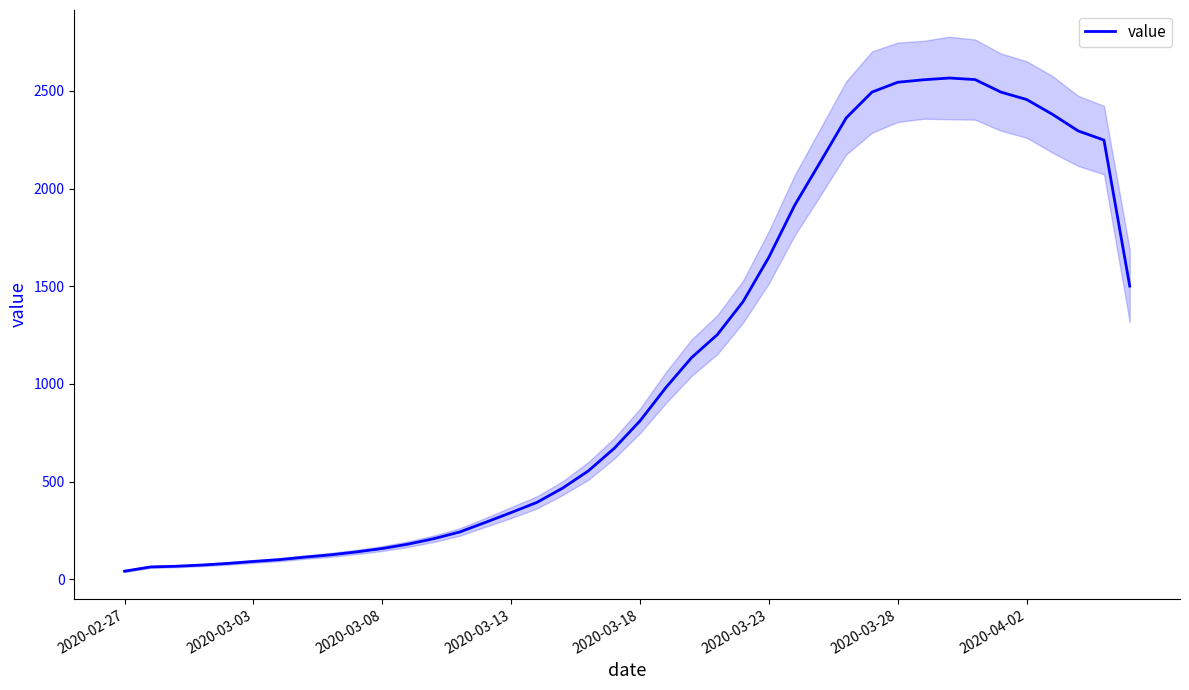

Where is the data nearest to the value 1303?

23